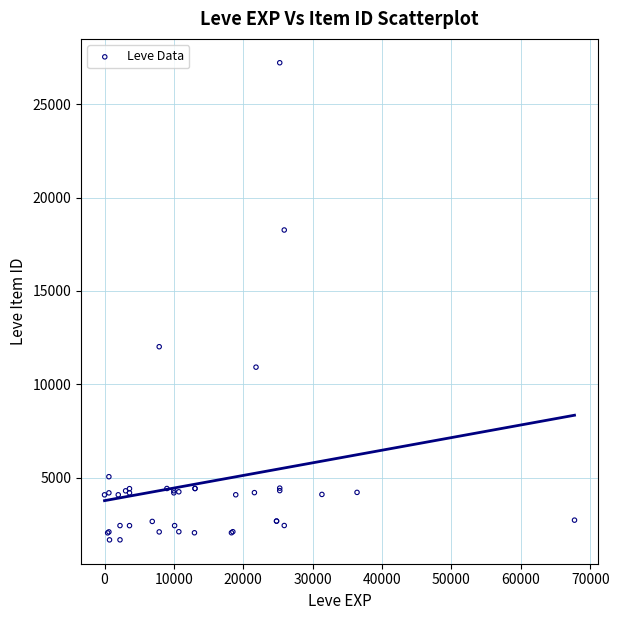

What Y value in the scatter plot is closest to 14448?

12018